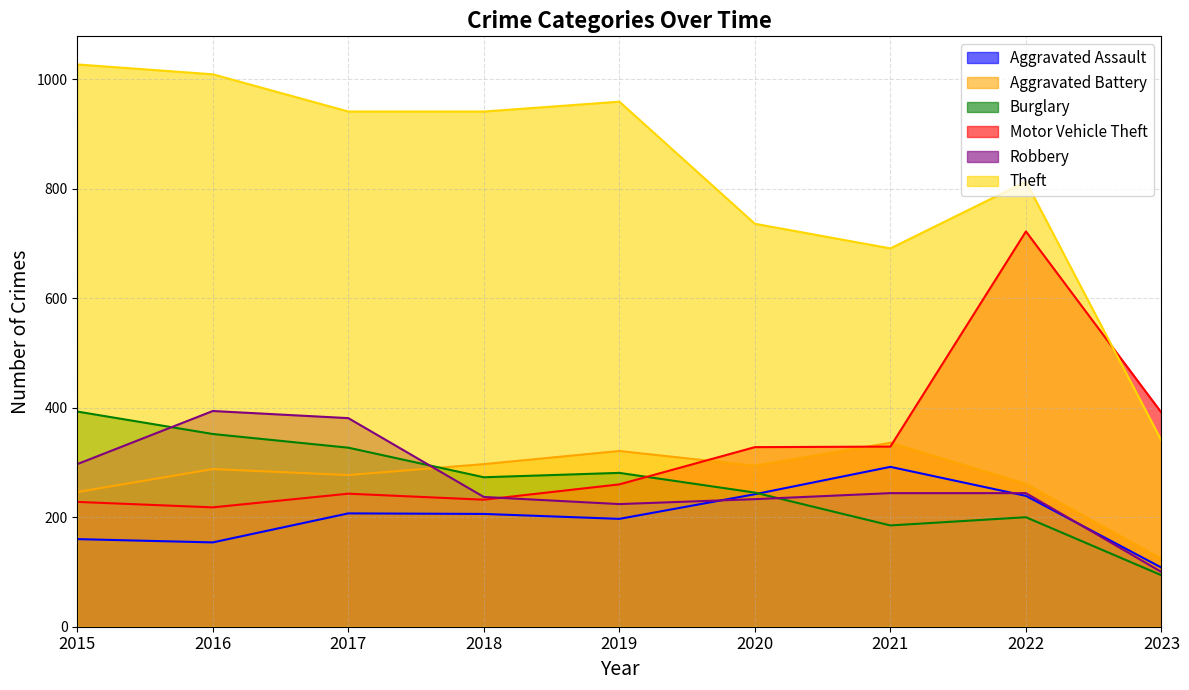

The Aggravated Battery series shows 176 at 2017. True or false?

False